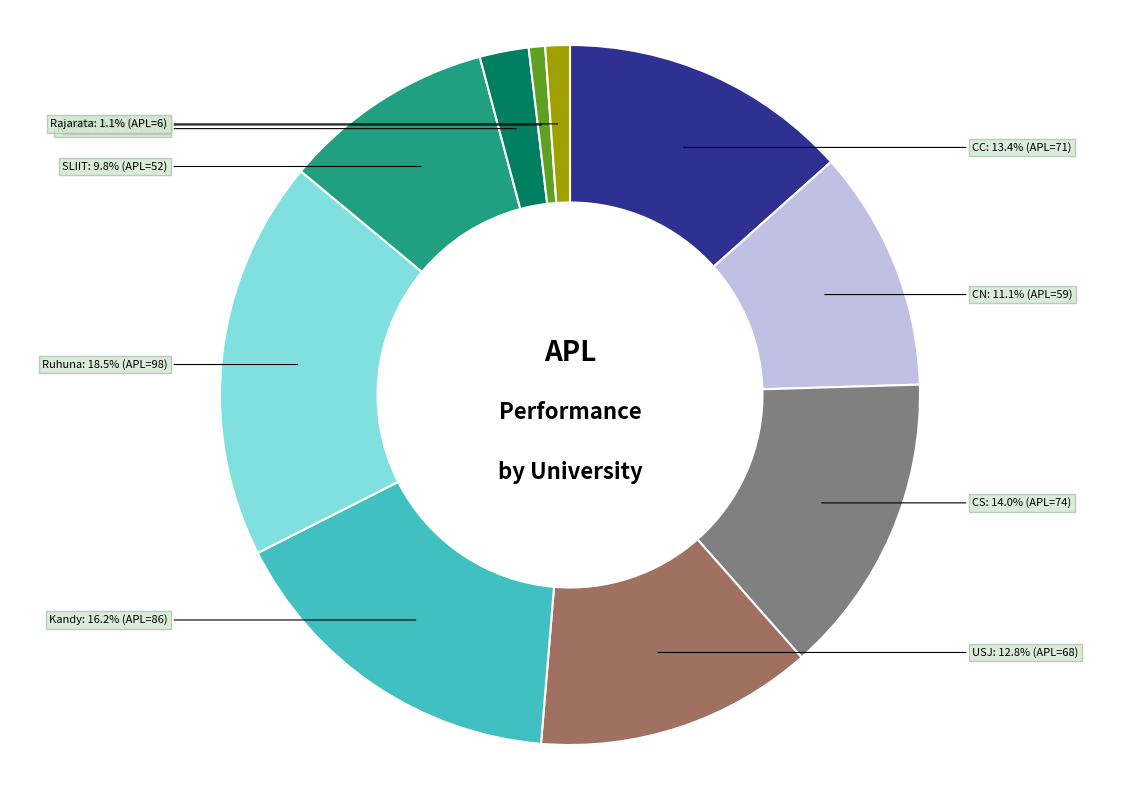

To the nearest percent, what is the difference between the largest and smallest slice percentages?

18%